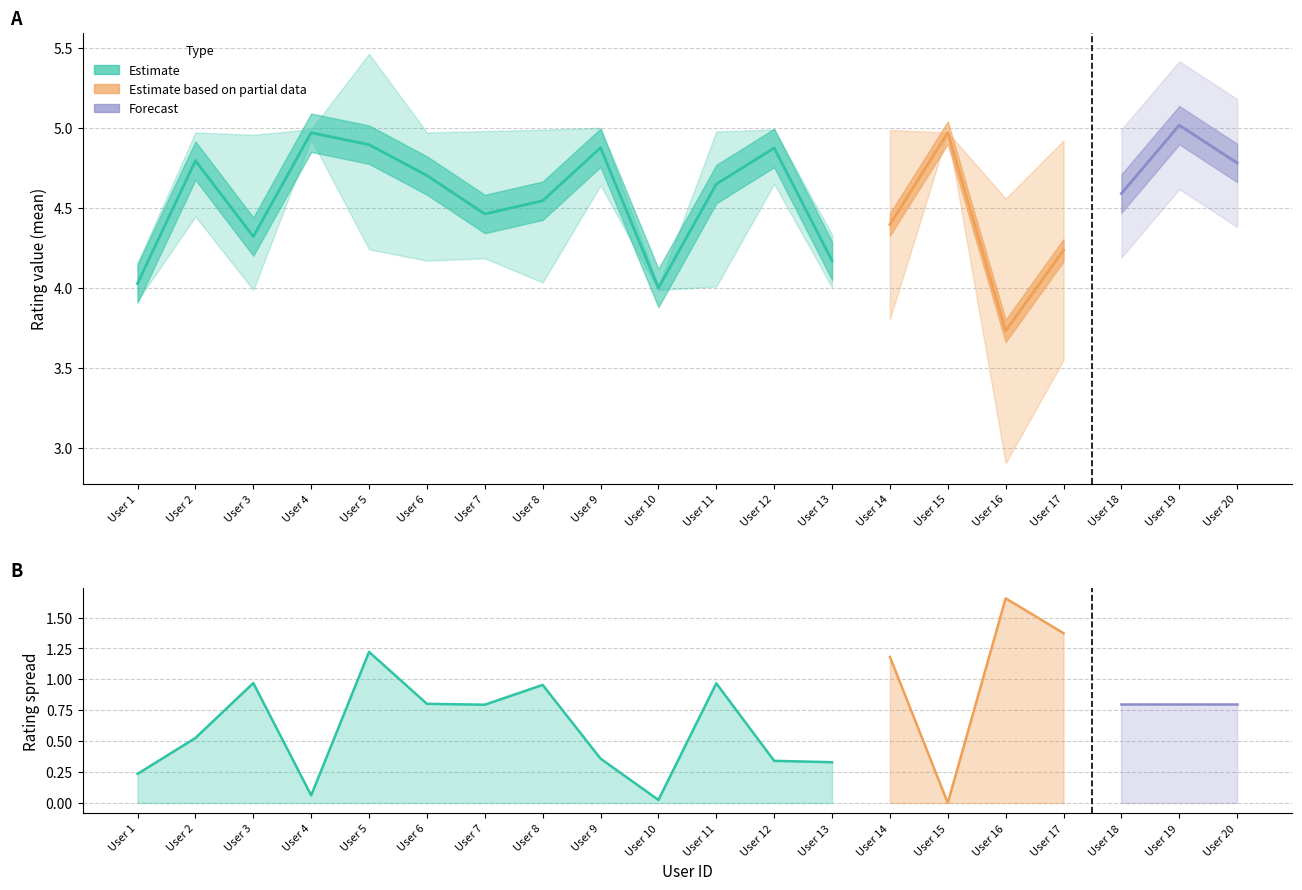

True or false: value_2 has a value of 2.2 at 12.

False